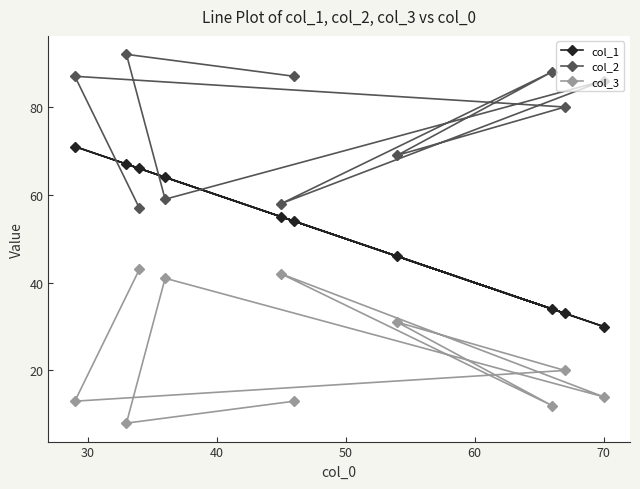

Rank the series by their maximum value, from lowest to highest.

col_3, col_1, col_2